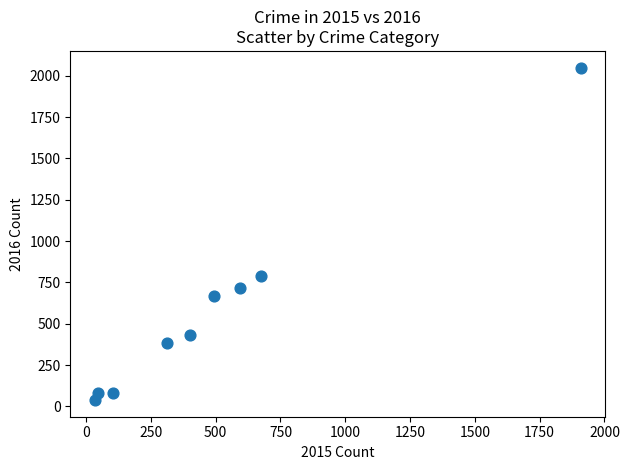

What Y value in the scatter plot is closest to 1044?

786